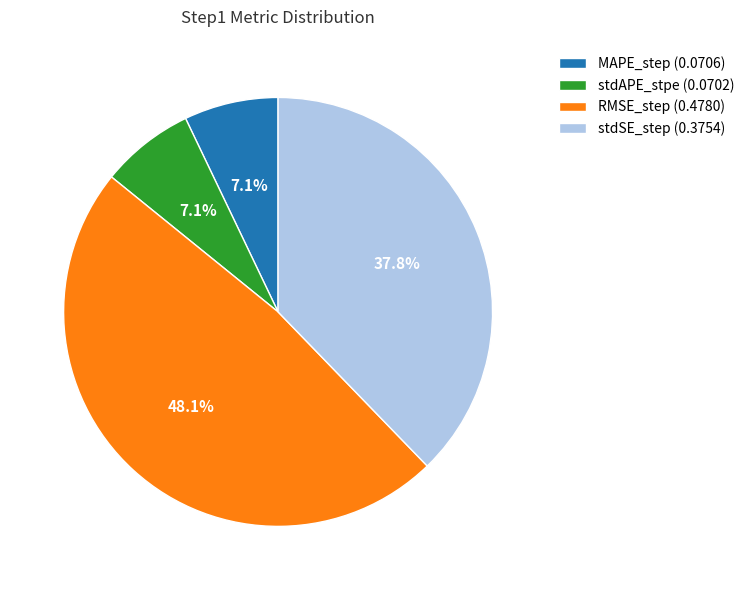

Do stdSE_step and MAPE_step together represent more than half of the pie?

No